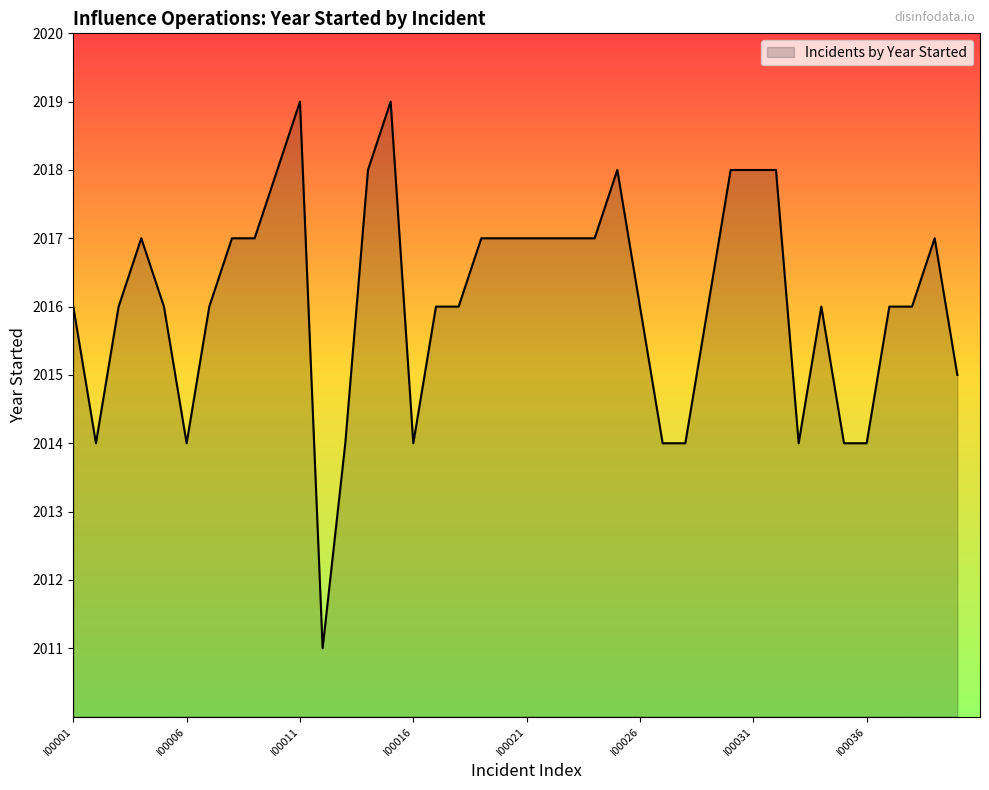

What is the difference between the maximum and minimum values?

8